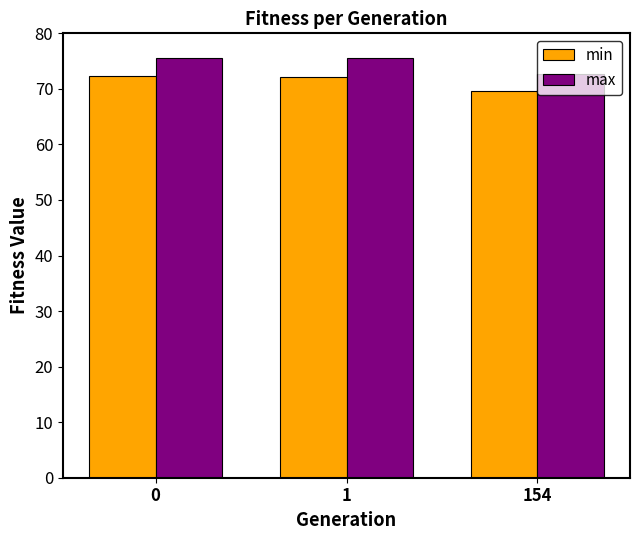

What is the value of the max bar at the 2nd from the left?

75.6